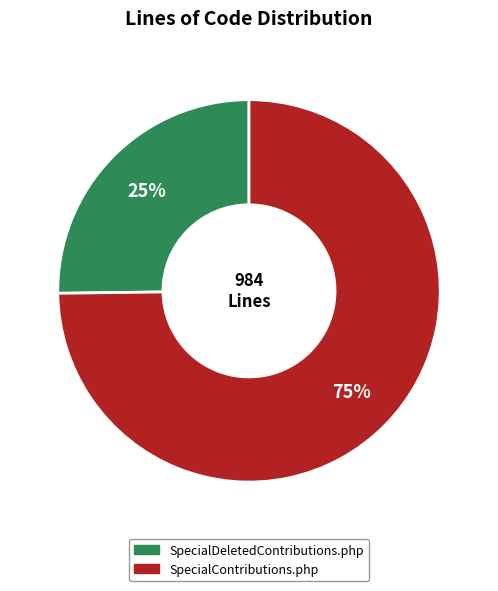

How many slices are in this pie chart?

2